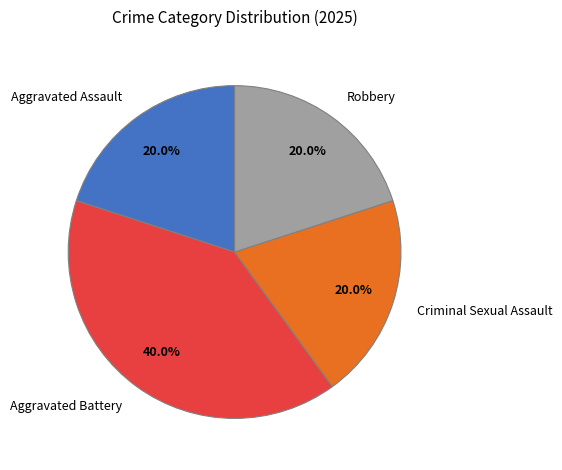

To the nearest percent, what portion does Robbery represent?

20%